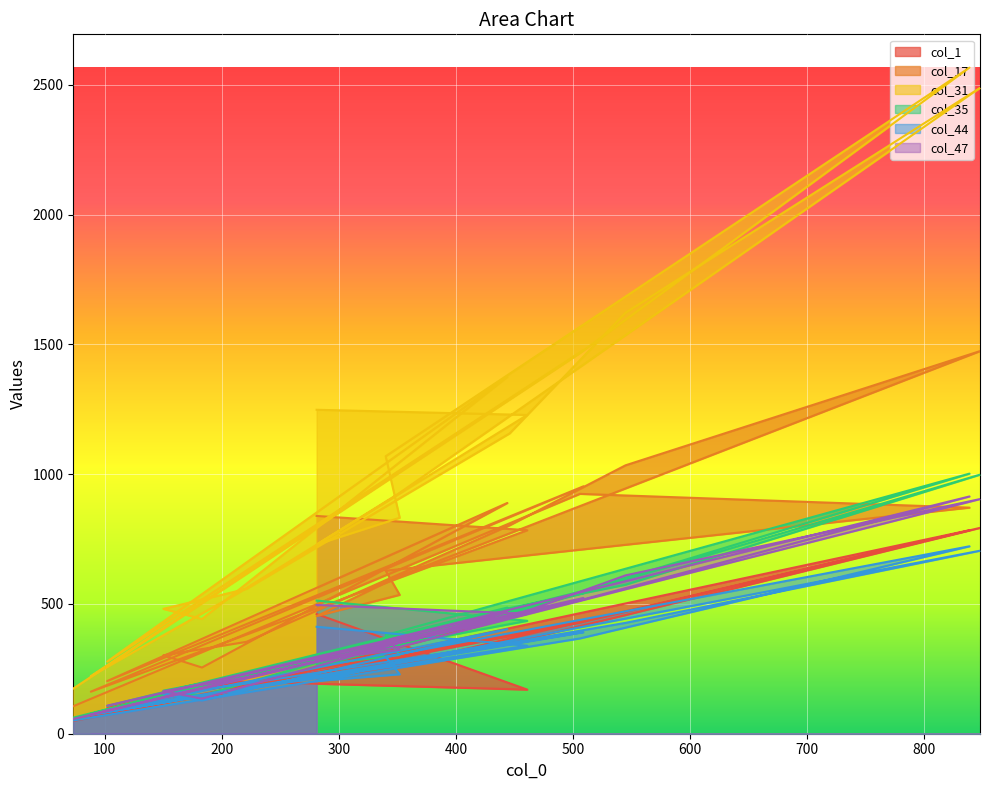

Reading left to right, what are all the values shown in this chart?

col_1: 281=461	461=170	214=201	88=69	509=438	102=99	444=444	183=134	150=149	221=192	446=349	545=457	848=793	351=266	281=222	352=255	340=305	839=784	506=428	73=49
col_17: 281=839	461=784	214=370	88=162	509=953	102=203	444=889	183=255	150=302	221=354	446=803	545=1034	848=1474	351=606	281=453	352=535	340=628	839=871	506=924	73=106
col_31: 281=1248	461=1228	214=542	88=222	509=1478	102=278	444=1375	183=442	150=481	221=558	446=1157	545=1622	848=2488	351=925	281=729	352=832	340=1069	839=2566	506=1466	73=174
col_35: 281=513	461=435	214=226	88=77	509=541	102=107	444=486	183=147	150=166	221=227	446=484	545=574	848=998	351=336	281=265	352=303	340=380	839=1002	506=547	73=62
col_44: 281=412	461=339	214=168	88=73	509=391	102=91	444=403	183=128	150=152	221=193	446=350	545=427	848=705	351=276	281=203	352=229	340=297	839=722	506=367	73=51
col_47: 281=496	461=462	214=210	88=74	509=523	102=108	444=468	183=135	150=164	221=217	446=449	545=610	848=904	351=334	281=286	352=323	340=360	839=914	506=514	73=57